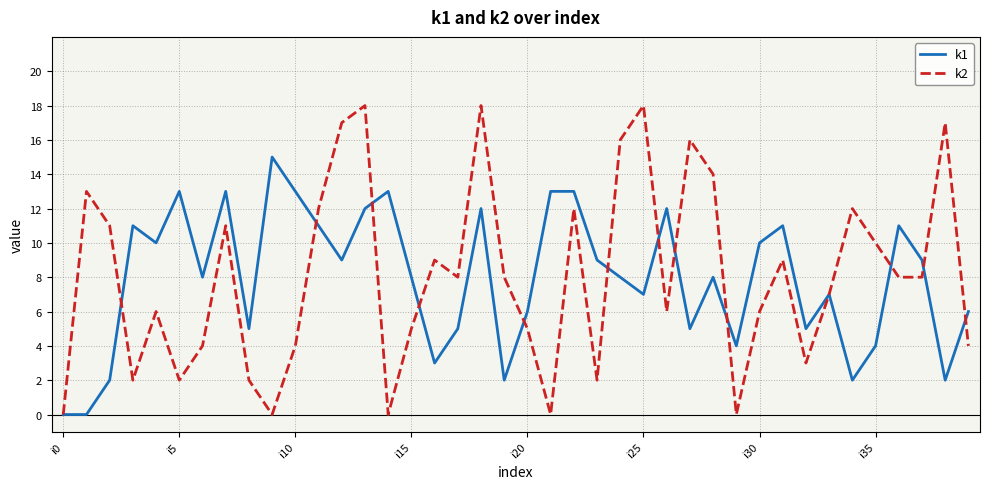

Rank the series by their maximum value, from highest to lowest.

k2, k1